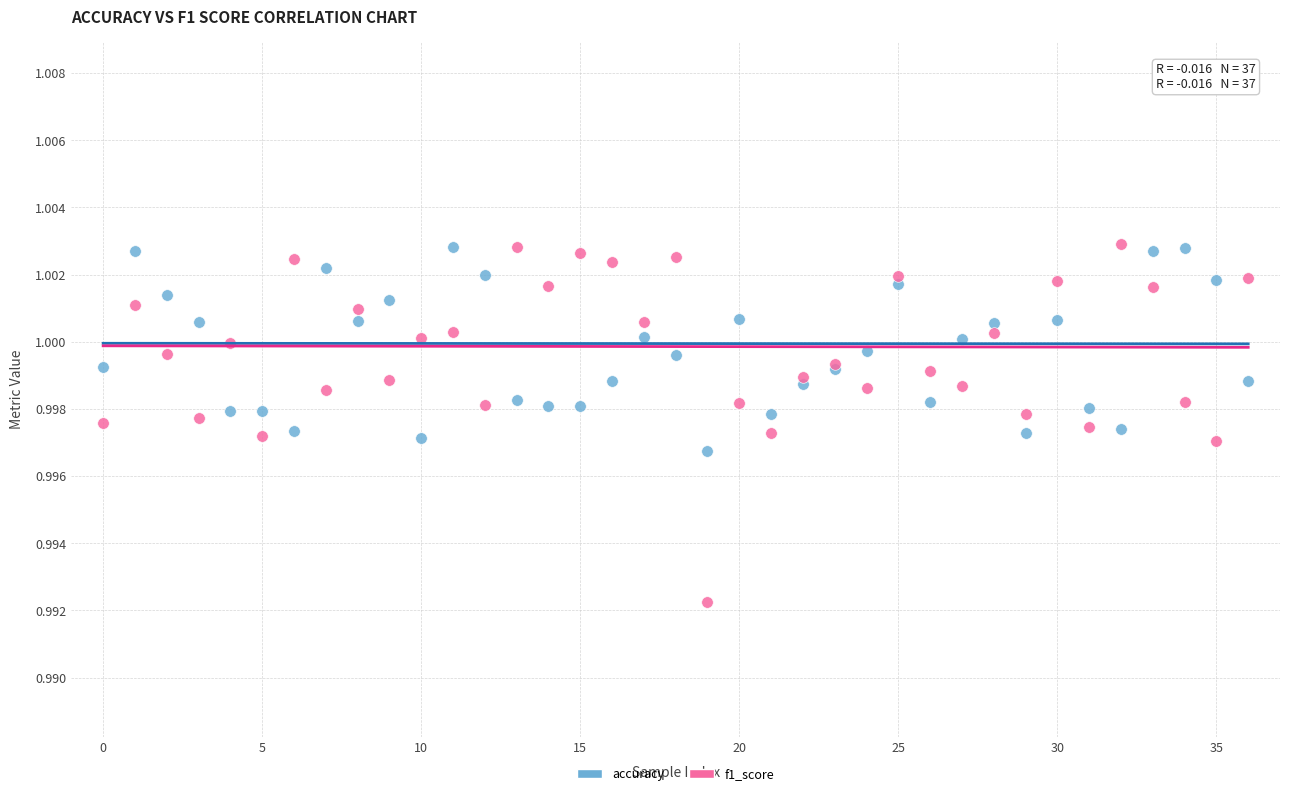

Which series reaches the minimum Y coordinate?

f1_score